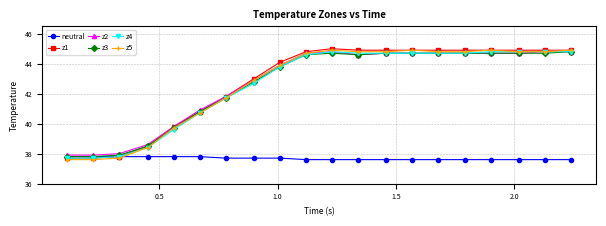

True or false: z2 and neutral intersect in this chart.

False